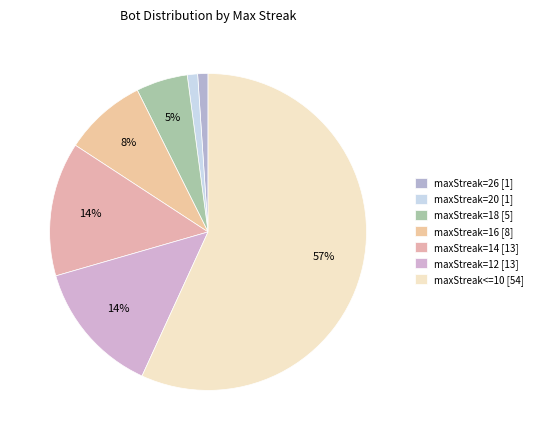

Which category accounts for the majority?

maxStreak<=10